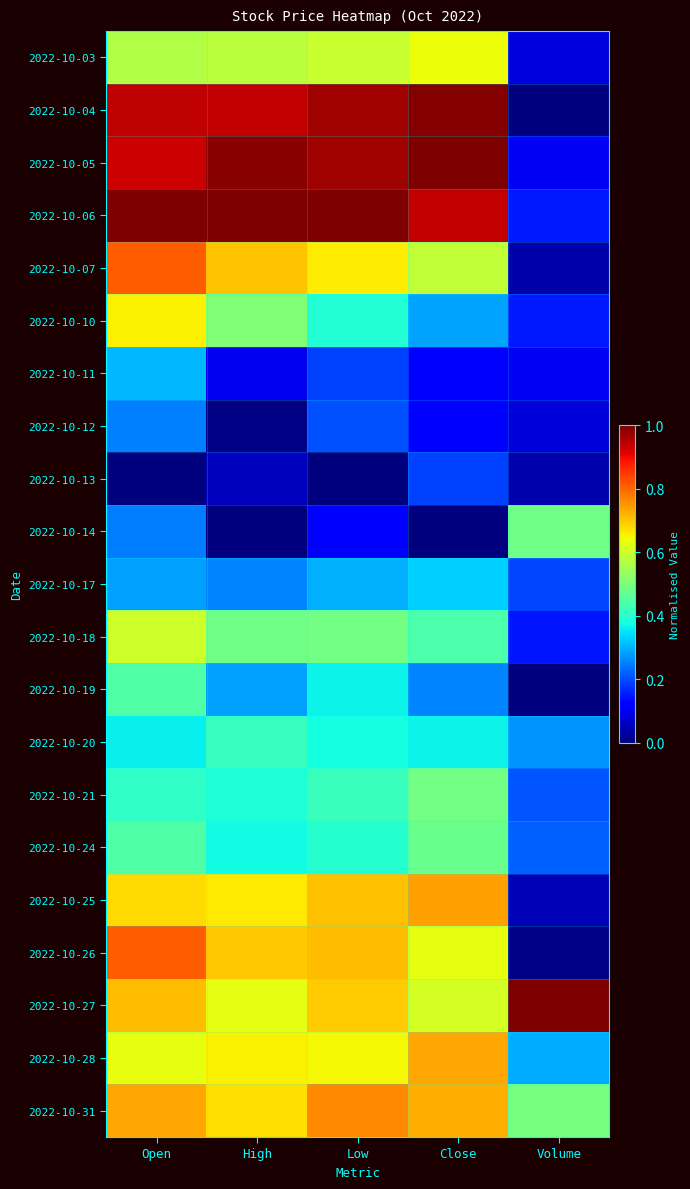

What is the total value across all series at High?

10.4